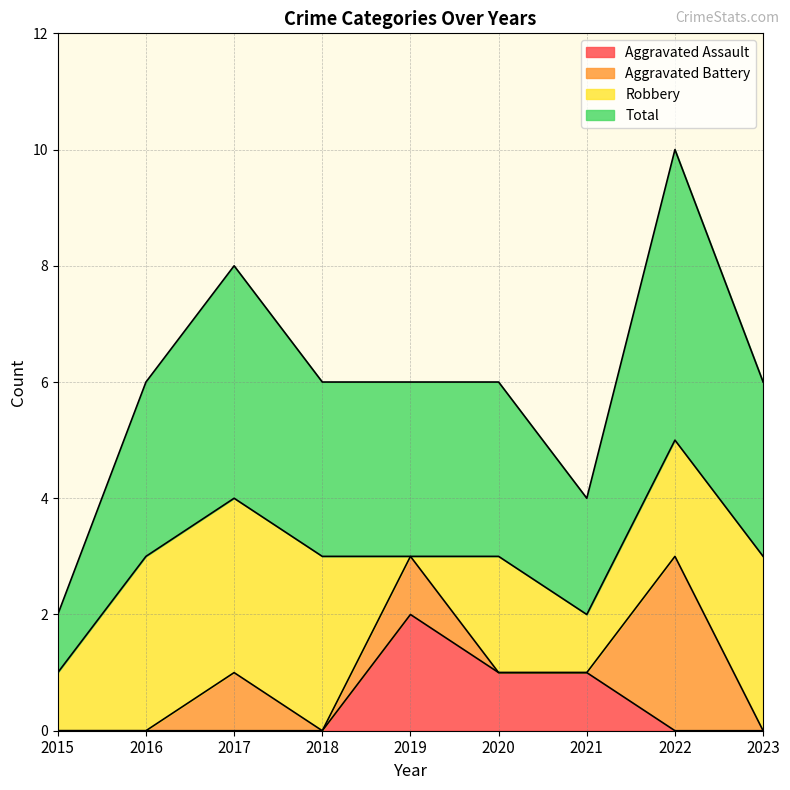

Which category has the highest value in the Aggravated Assault series?

2019